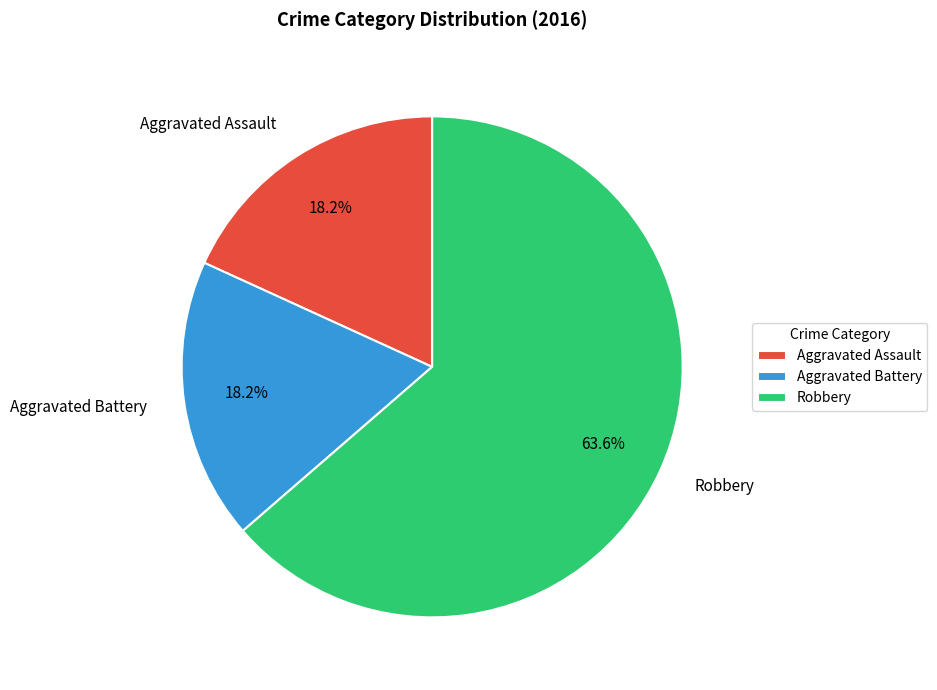

What is the ratio of the value at Aggravated Assault to the value at Aggravated Battery?

1.0